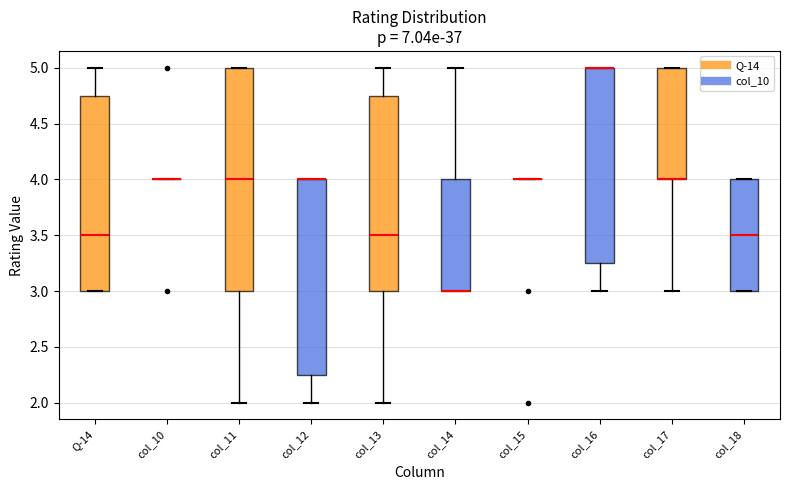

Which box is the tallest, from its lower edge to its upper edge?

col_11